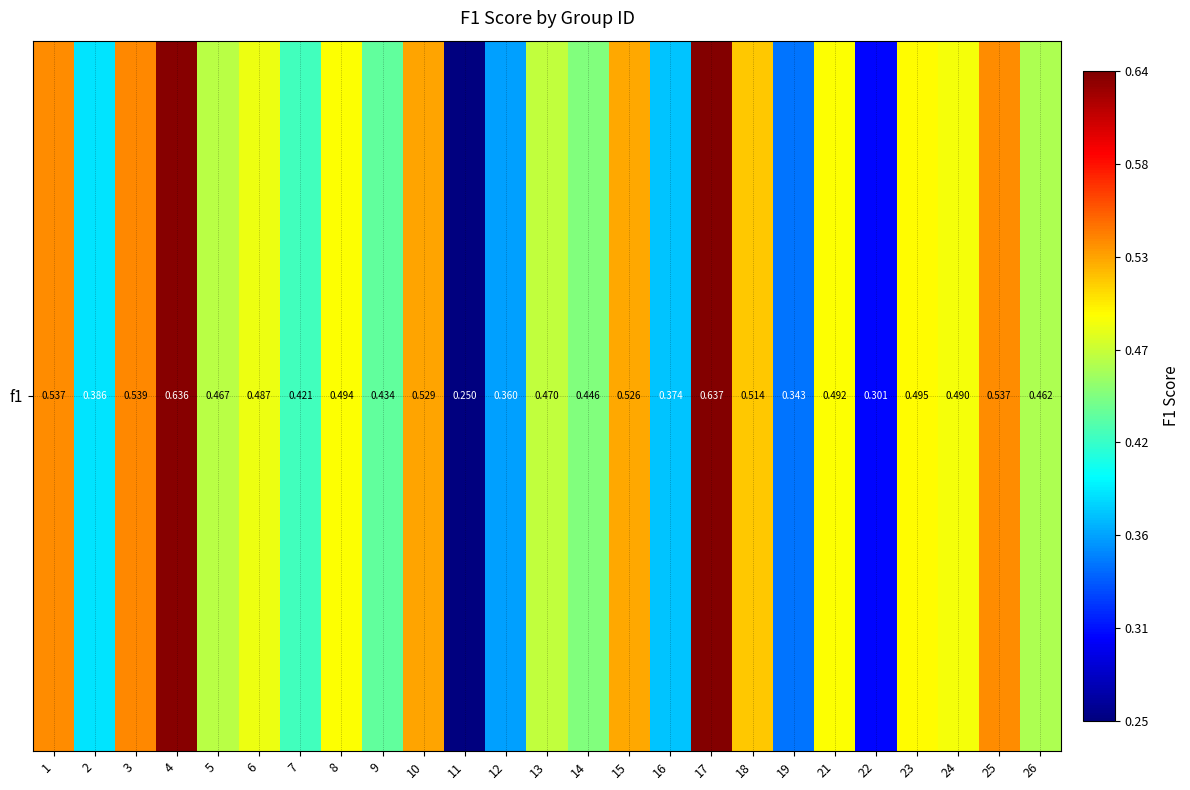

What is the difference between the second highest and minimum values?

0.4